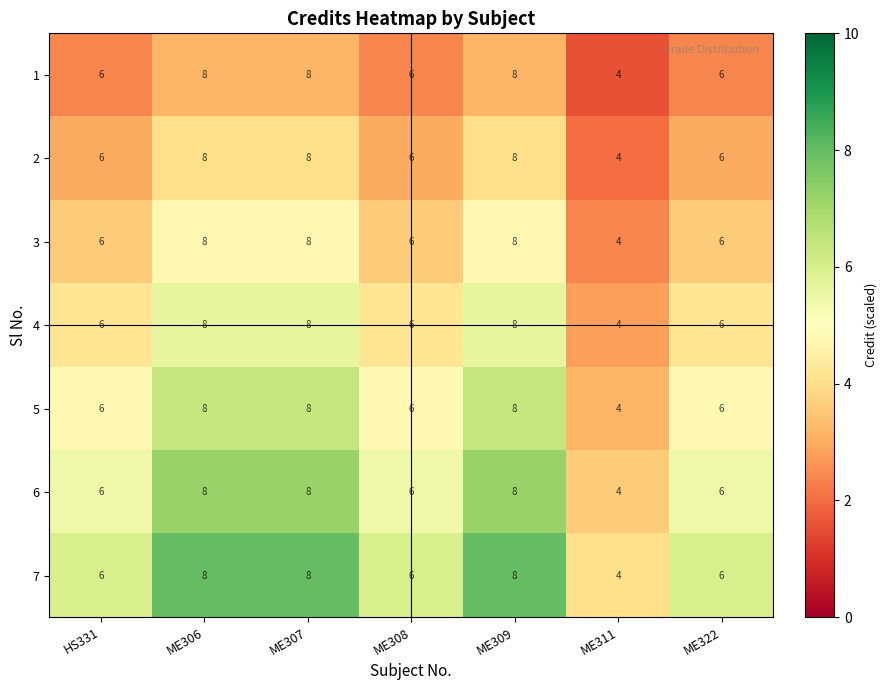

At which category does the chart reach its minimum across all series?

ME311